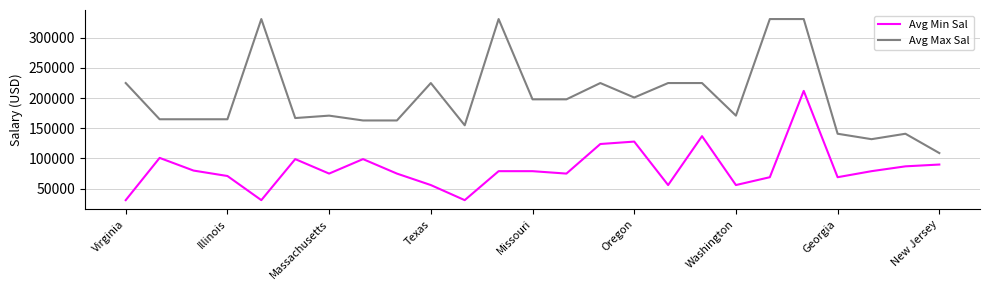

What is the difference between the maximum and minimum values in the Avg Min Sal series?

181000